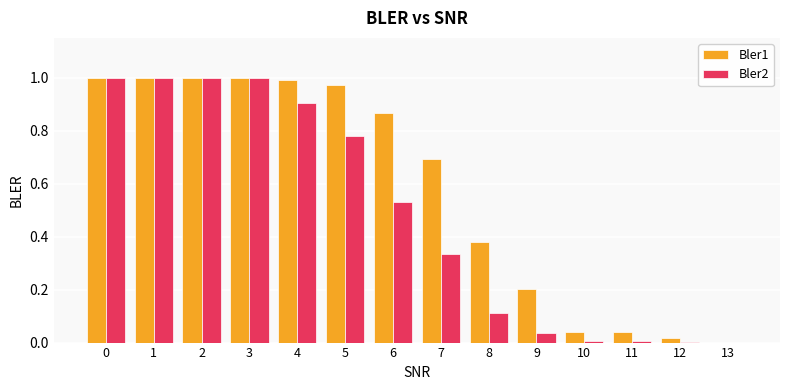

What is the sum of all Bler1 values?

8.2